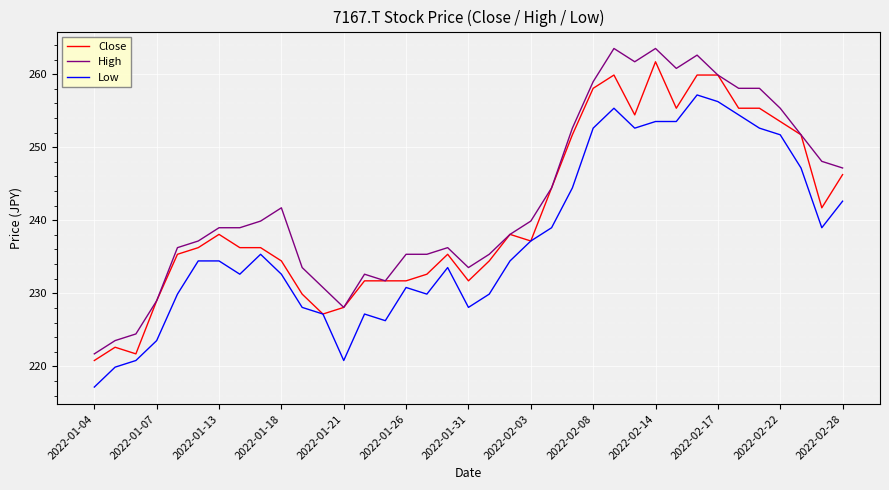

What is the maximum value shown in the chart?

263.5